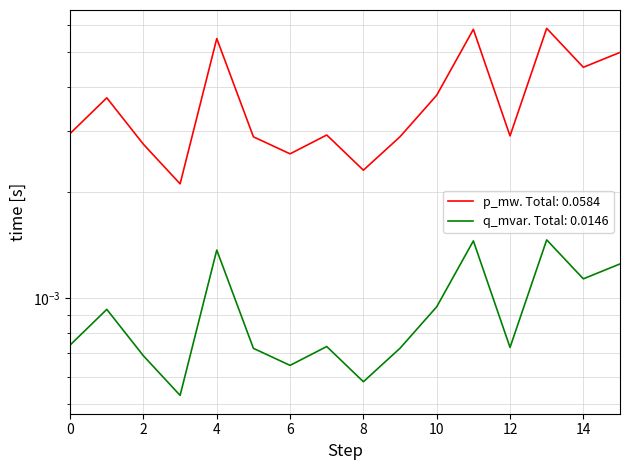

Which series has the largest total across all categories?

p_mw